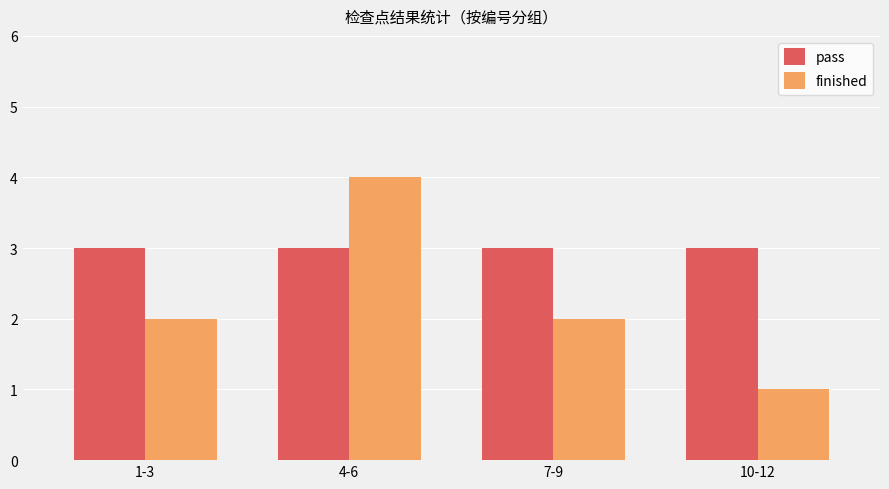

Reading left to right, list all the values displayed in this chart.

pass: 1-3=3	4-6=3	7-9=3	10-12=3
finished: 1-3=2	4-6=4	7-9=2	10-12=1